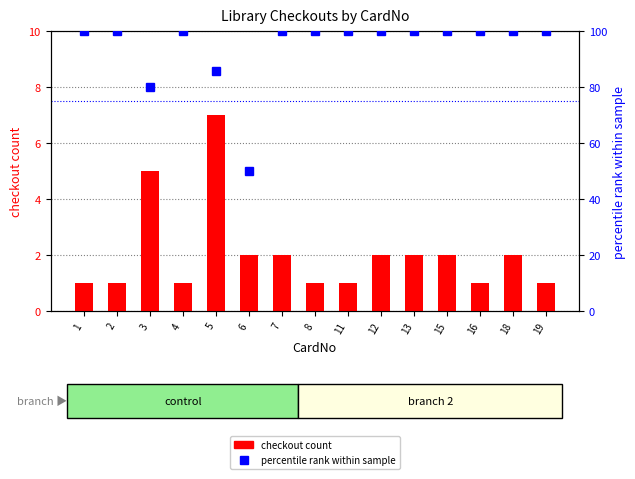

Rank the series by their maximum value, from lowest to highest.

checkout count, percentile rank within sample